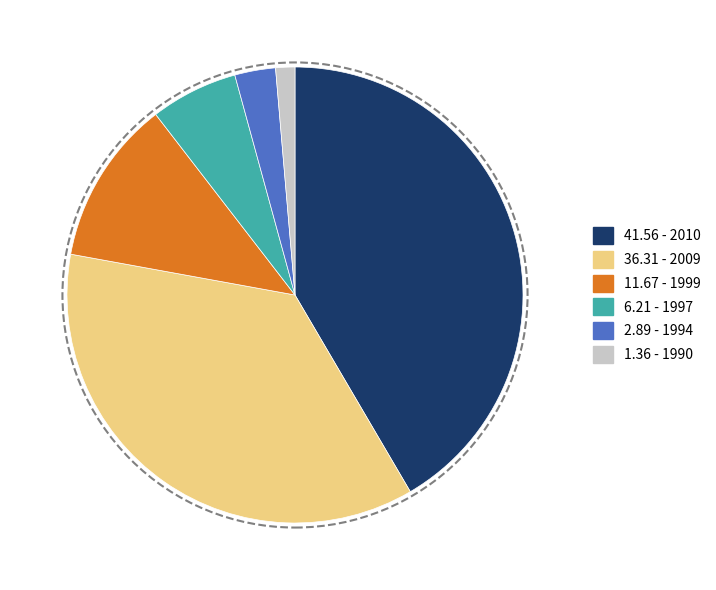

Combined, do 1.36 - 1990 and 6.21 - 1997 account for over 50%?

No